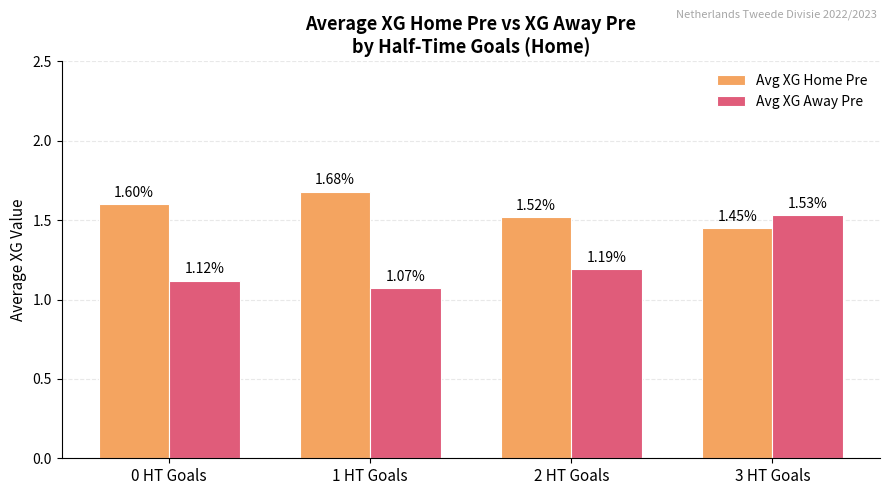

Which category has the lowest value in the Avg XG Home Pre series?

3 HT Goals